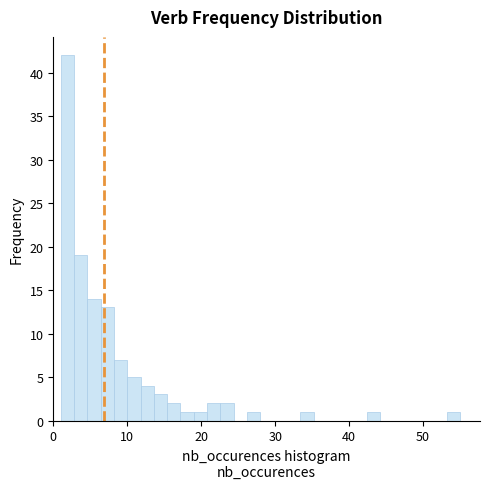

Around what value on the x-axis is the tallest bar? Give the approximate position of its centre, as read against the axis.

2